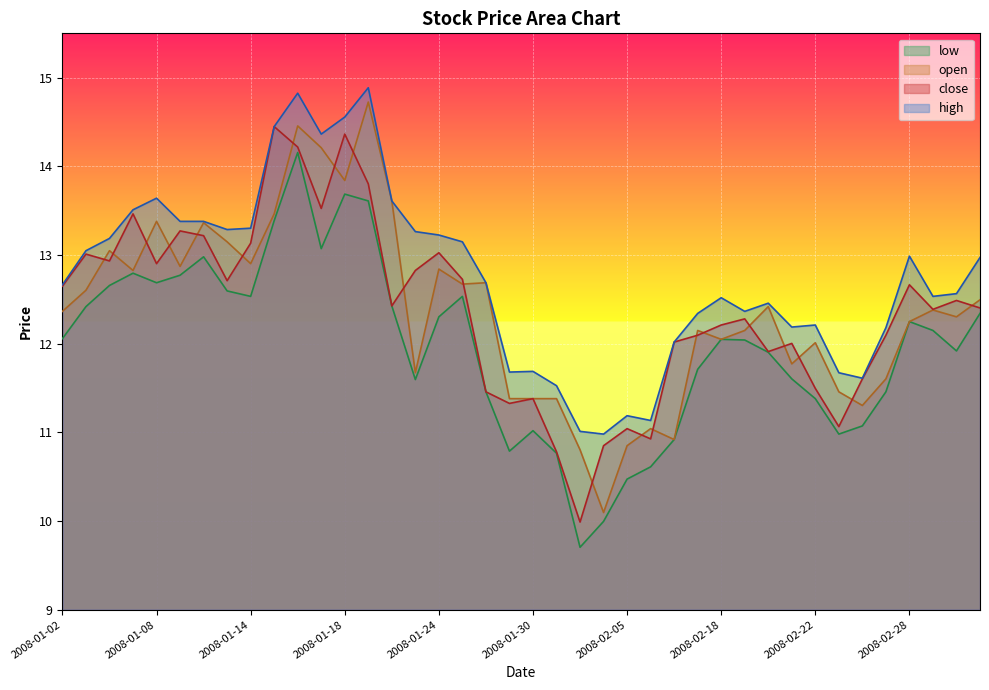

What is the greatest value displayed?

14.9